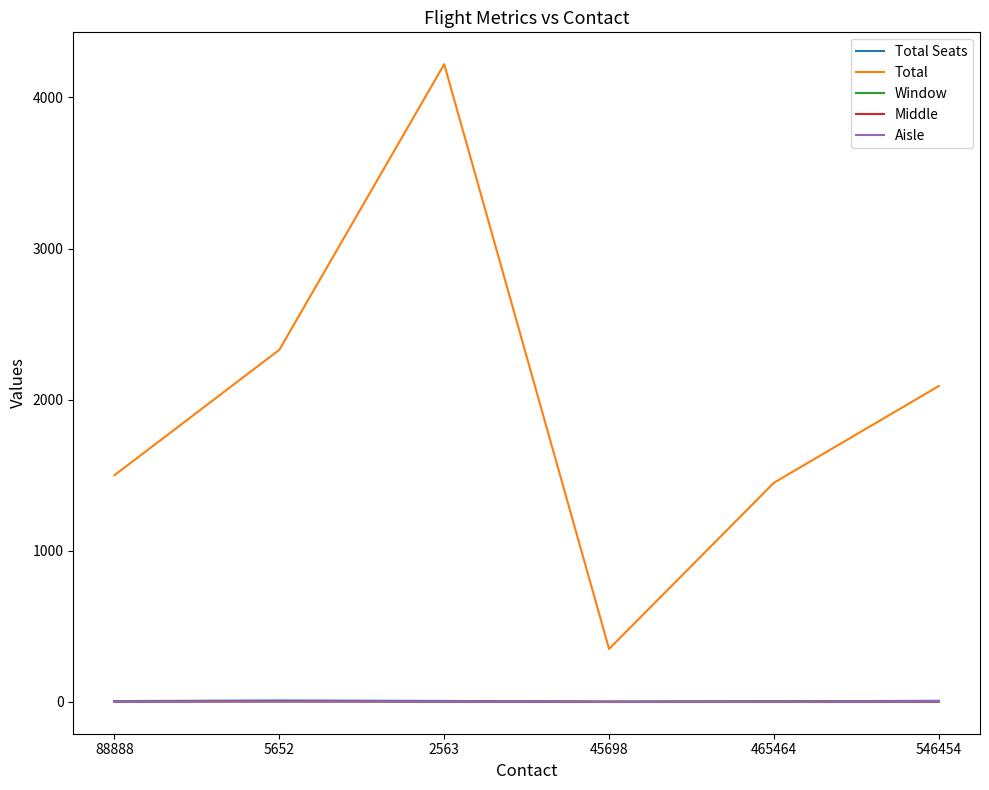

True or false: Total and Middle intersect in this chart.

False